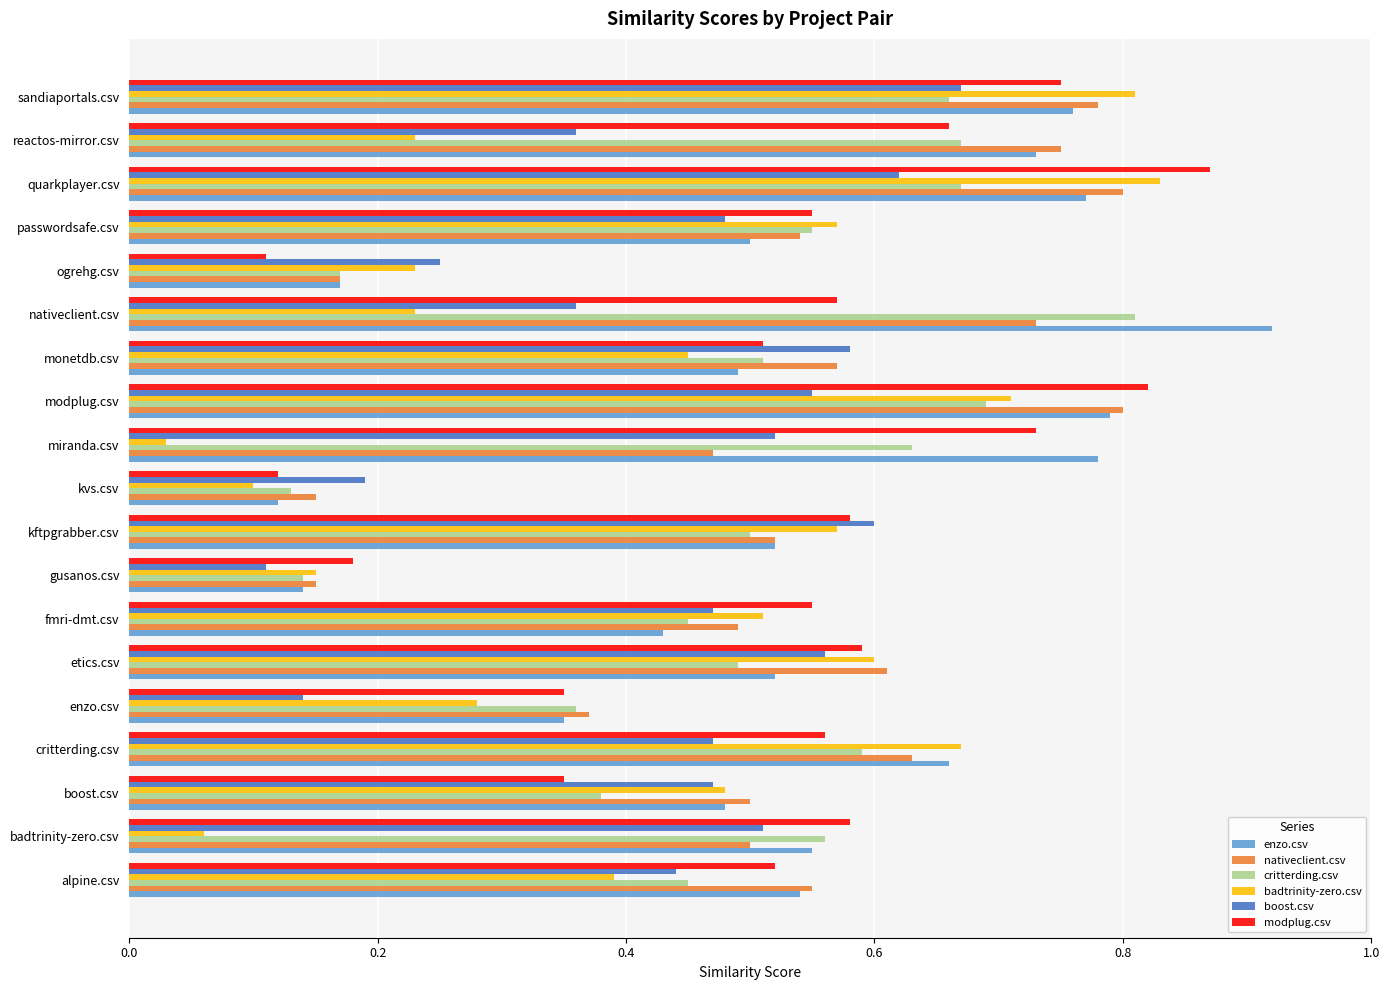

True or false: nativeclient.csv has a value of 1.0 at nativeclient.csv.

False